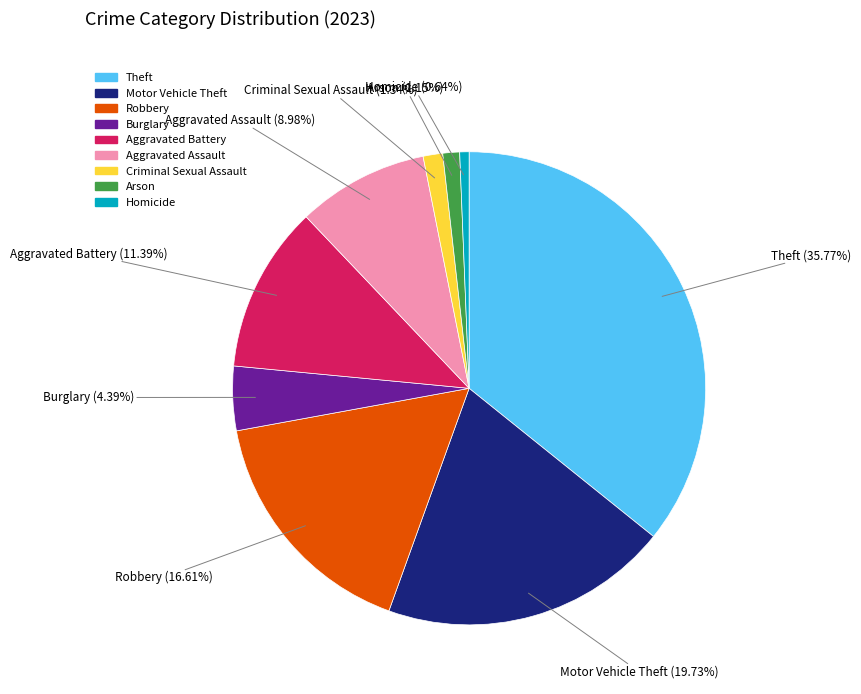

Is there a majority slice in this chart?

No